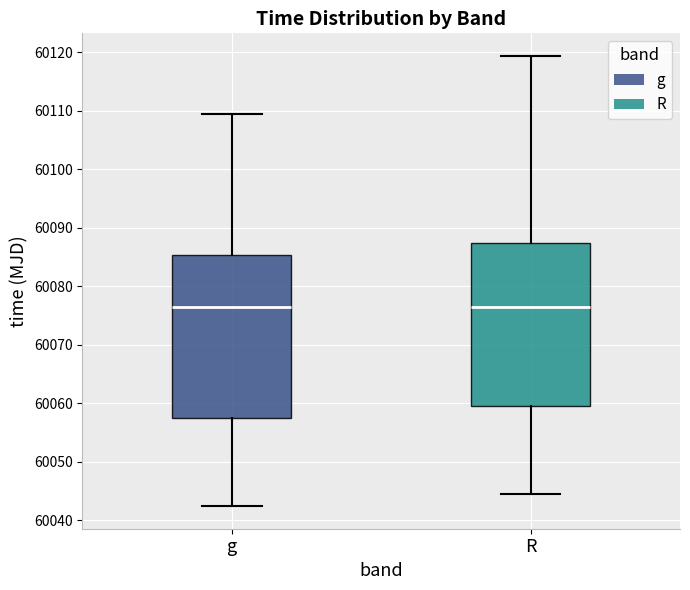

Reading left to right, read every box against the y-axis: the position of its median line, the range the box covers, and the ends of its whiskers. The values are not printed on the chart, so give them approximately, as read against the axis.

g: median 60076, box 60057 to 60085, whiskers 60042 to 60109
R: median 60076, box 60059 to 60087, whiskers 60044 to 60119